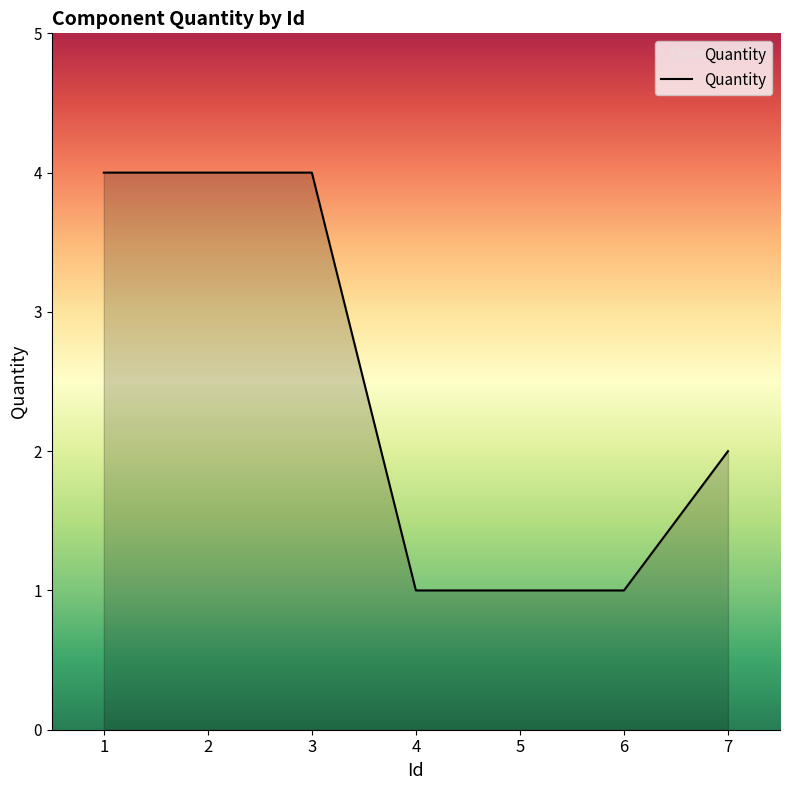

What value does the data have at 3?

4